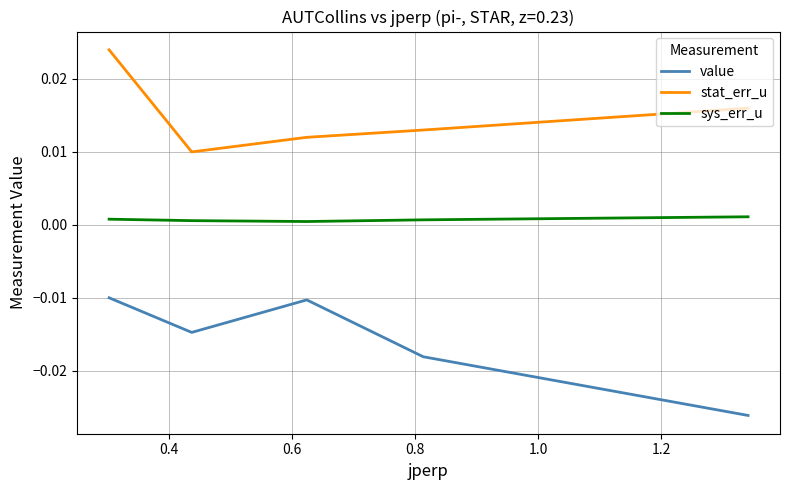

Which series has the largest total across all categories?

stat_err_u